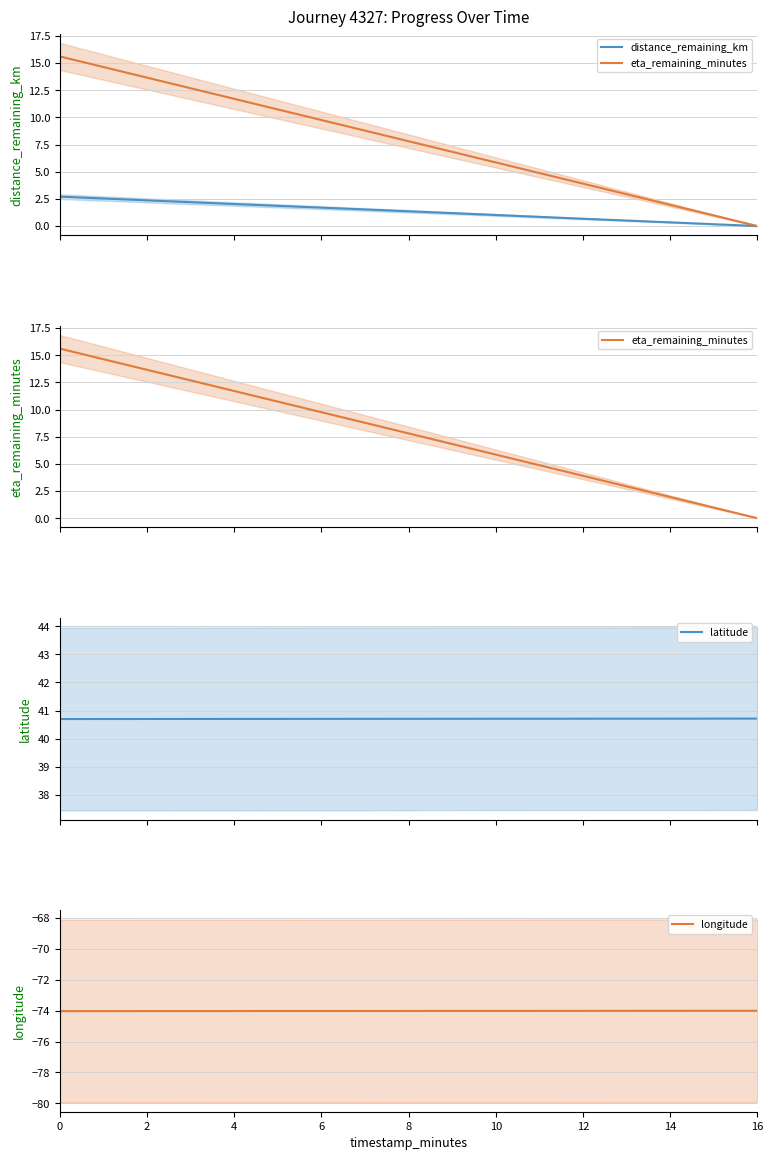

What is the difference between the highest and lowest values at 8?

114.7